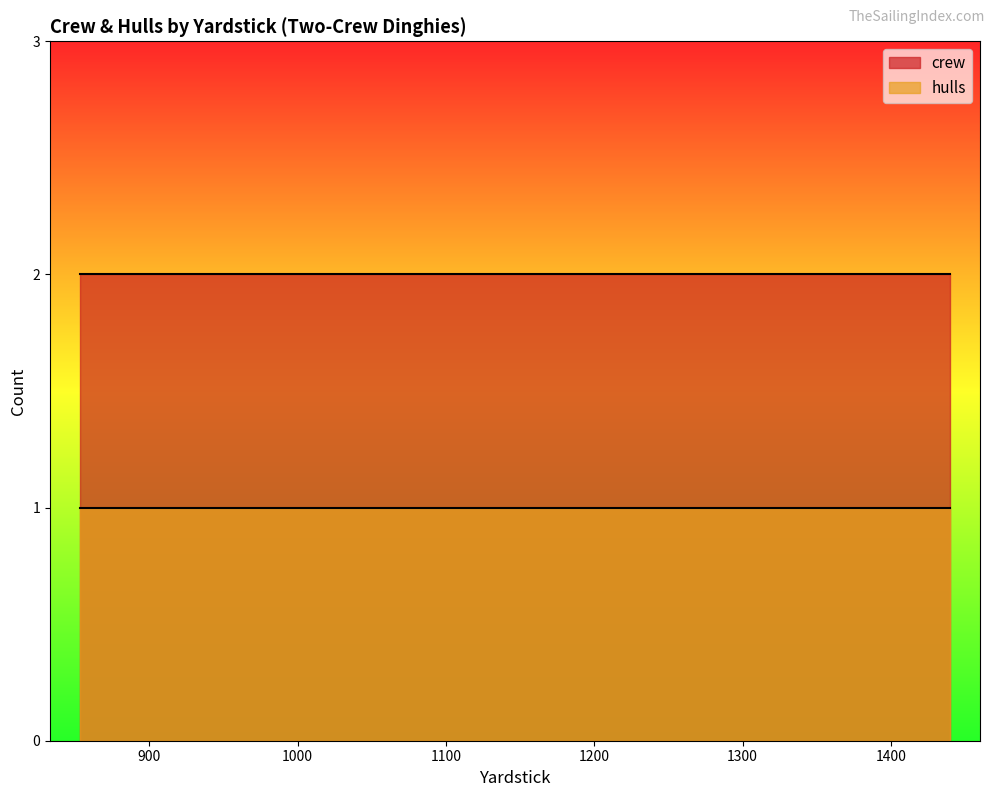

What is the approximate value of hulls at 1026?

1